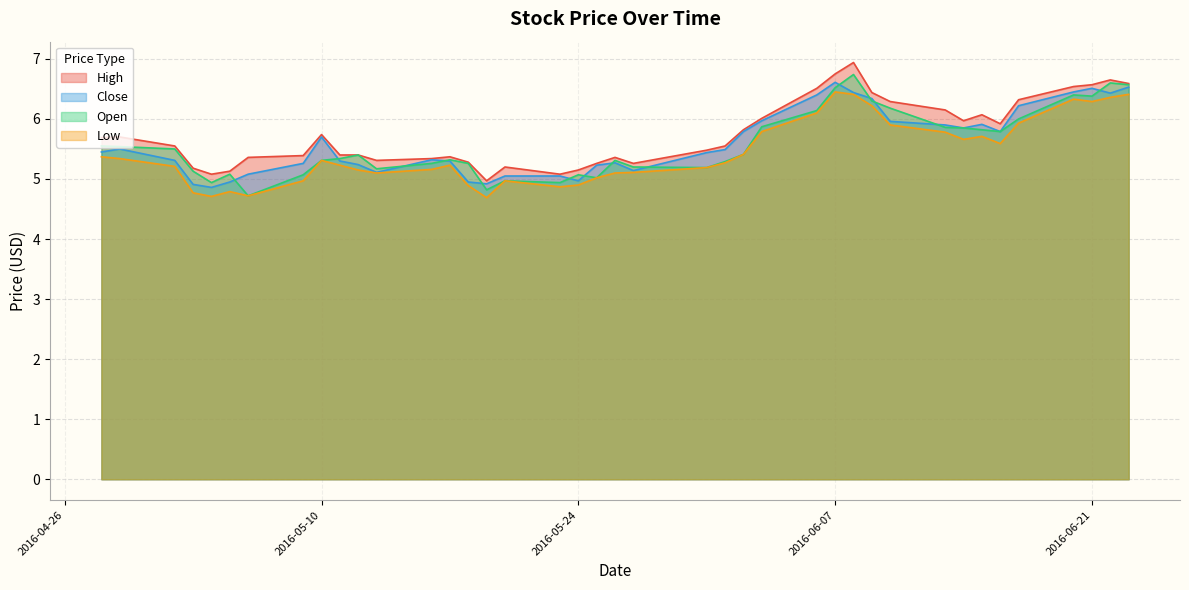

Which series has the largest range (max minus min)?

Open